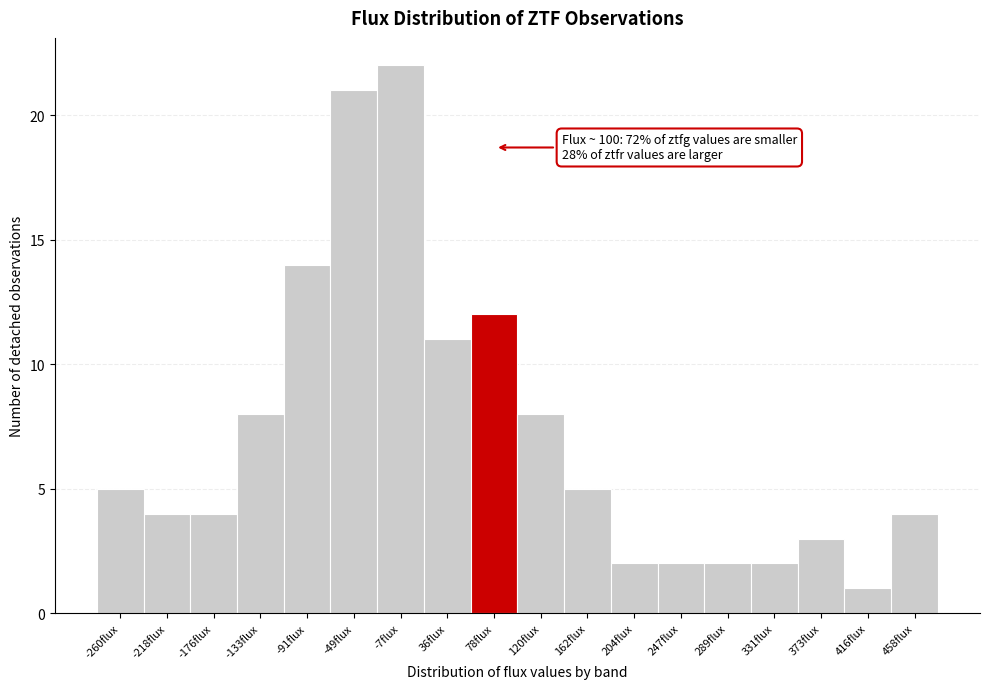

Reading left to right, list all the values displayed in this chart.

5	4	4	8	14	21	22	11	12	8	5	2	2	2	2	3	1	4